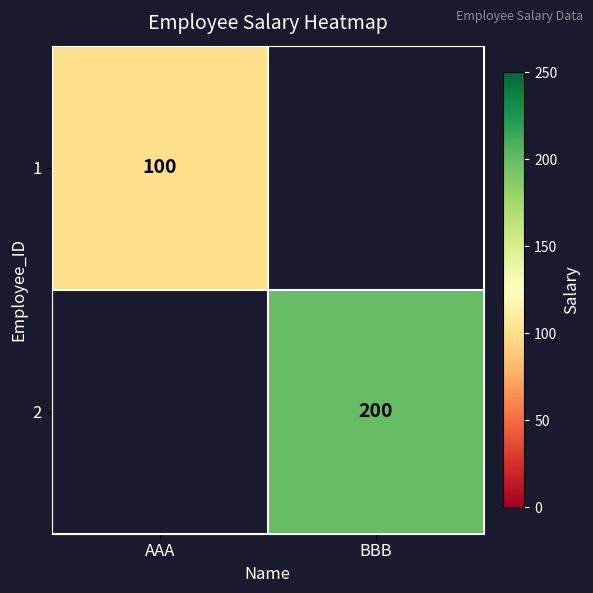

Is it true that 1 equals 100 at AAA?

True